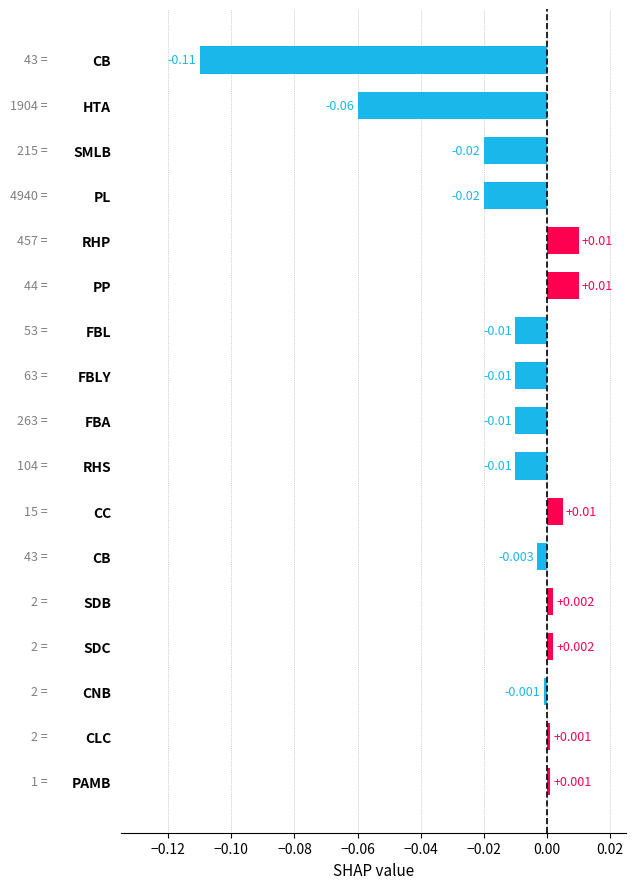

How many series are shown in this chart?

1